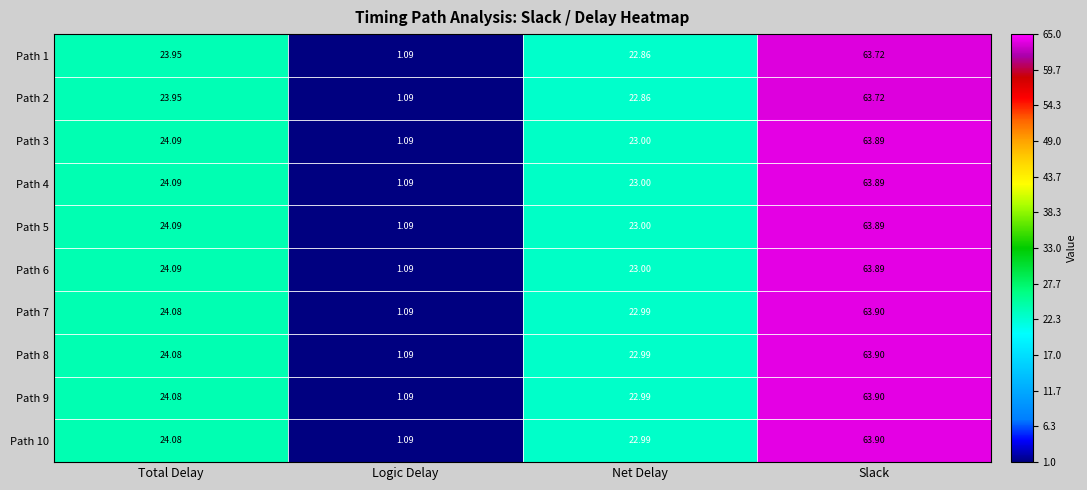

At how many categories does at least one series exceed 20?

3